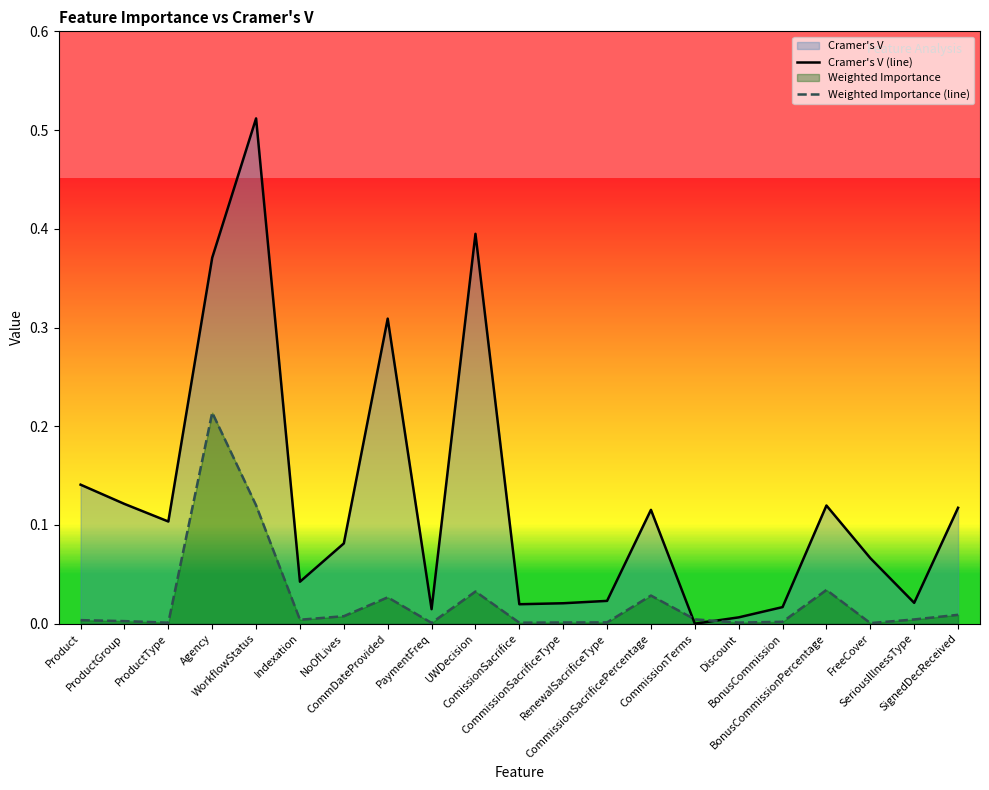

What is the label of the 17th point from the left?

BonusCommission